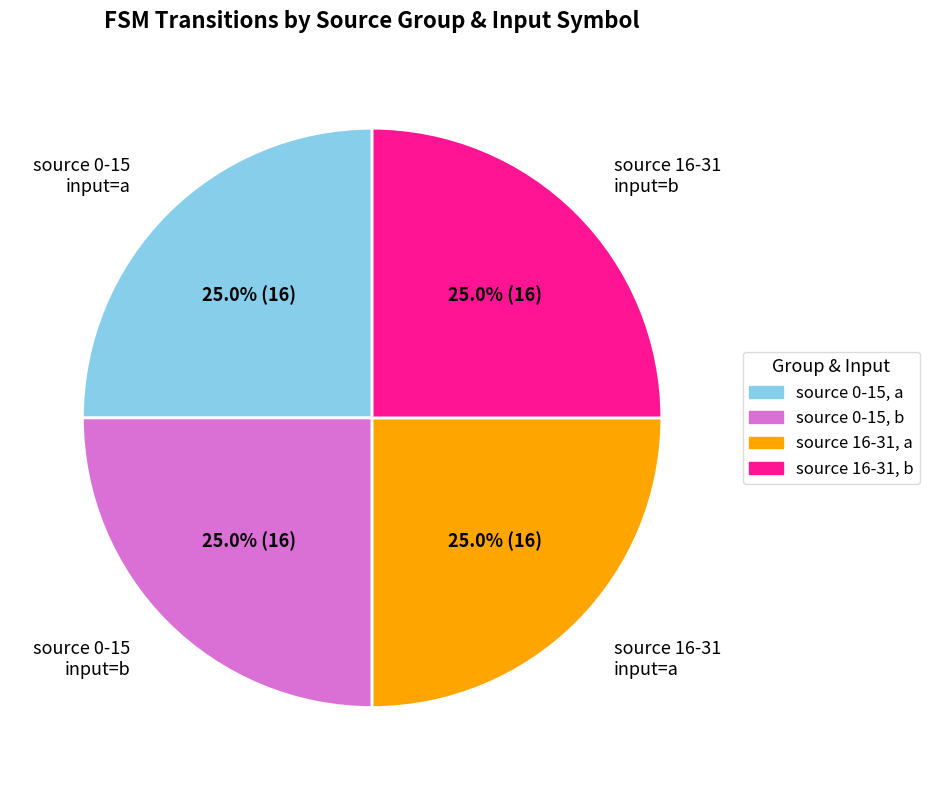

Is there any slice that represents more than half of the pie?

No